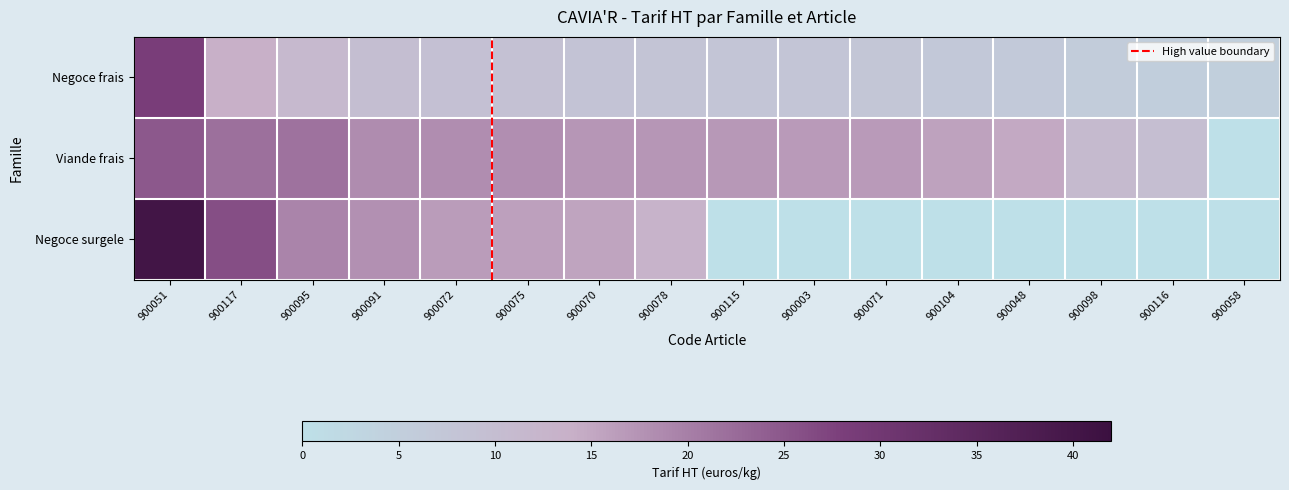

Between 900095 and 900072, which series saw the biggest shift?

Viande frais